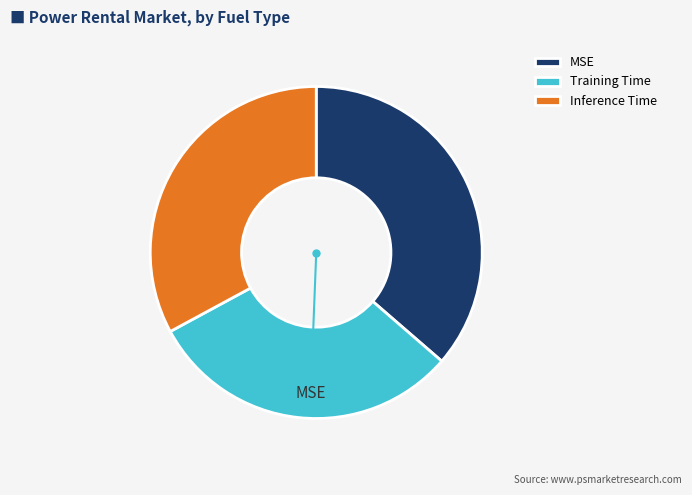

Rank the categories by value from lowest to highest.

Training Time, Inference Time, MSE